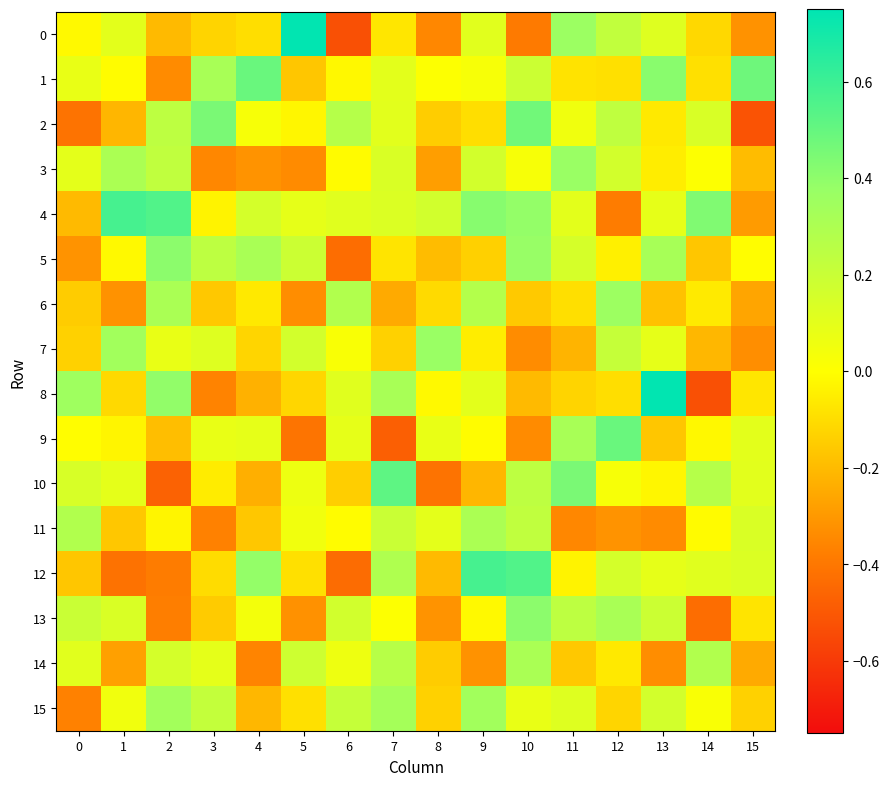

Rank the series by their maximum value, from lowest to highest.

11, 14, 15, 6, 7, 3, 5, 13, 2, 1, 9, 10, 4, 12, 0, 8